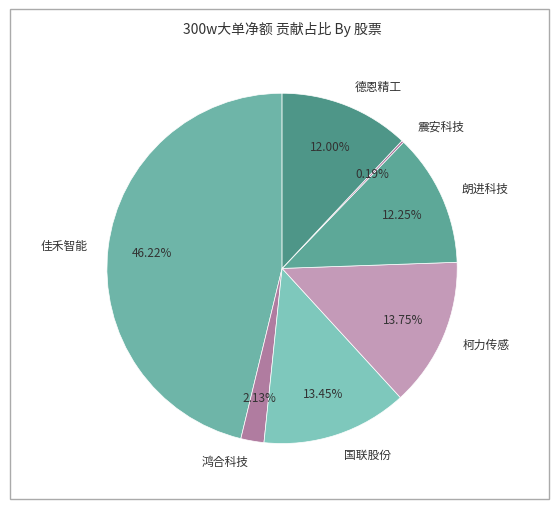

Do 朗进科技 and 国联股份 together represent more than half of the pie?

No